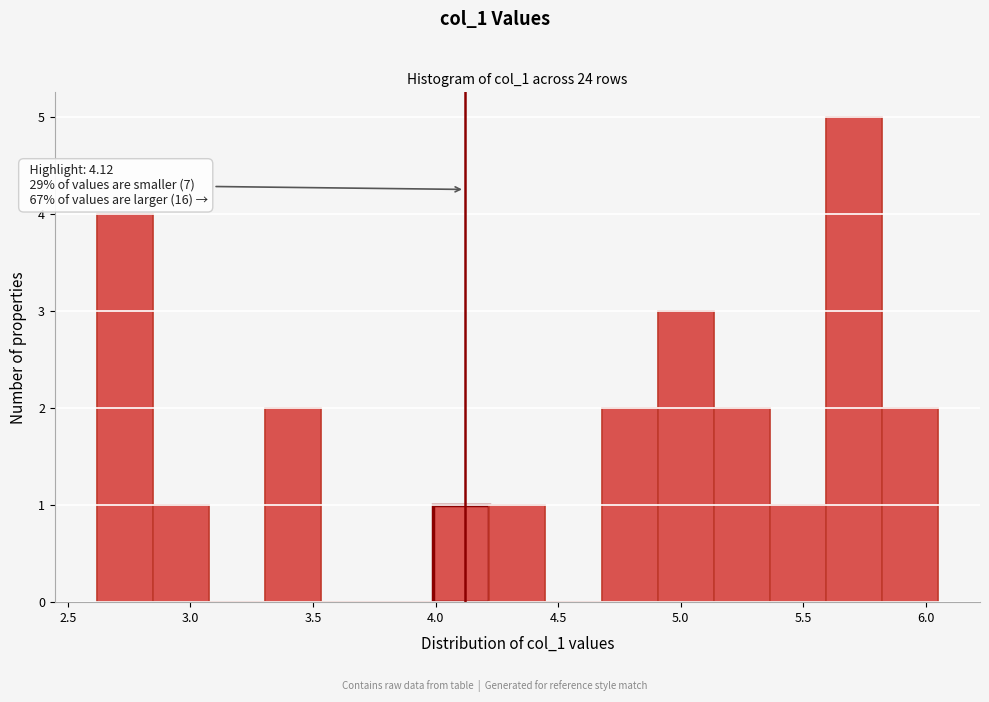

Over which range of the x-axis is the bar tallest?

5.60 to 5.80